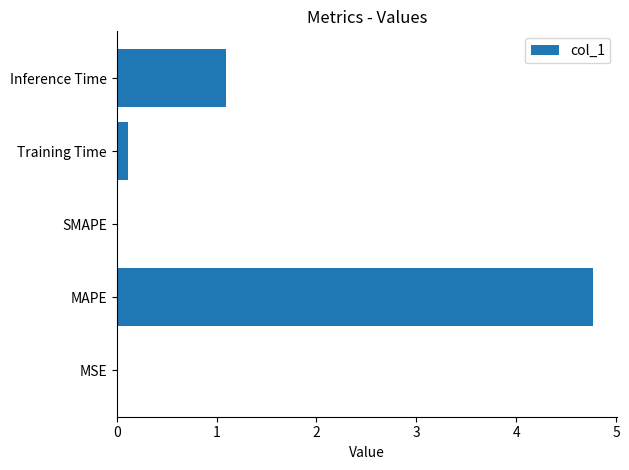

How many distinct data groups are displayed?

1